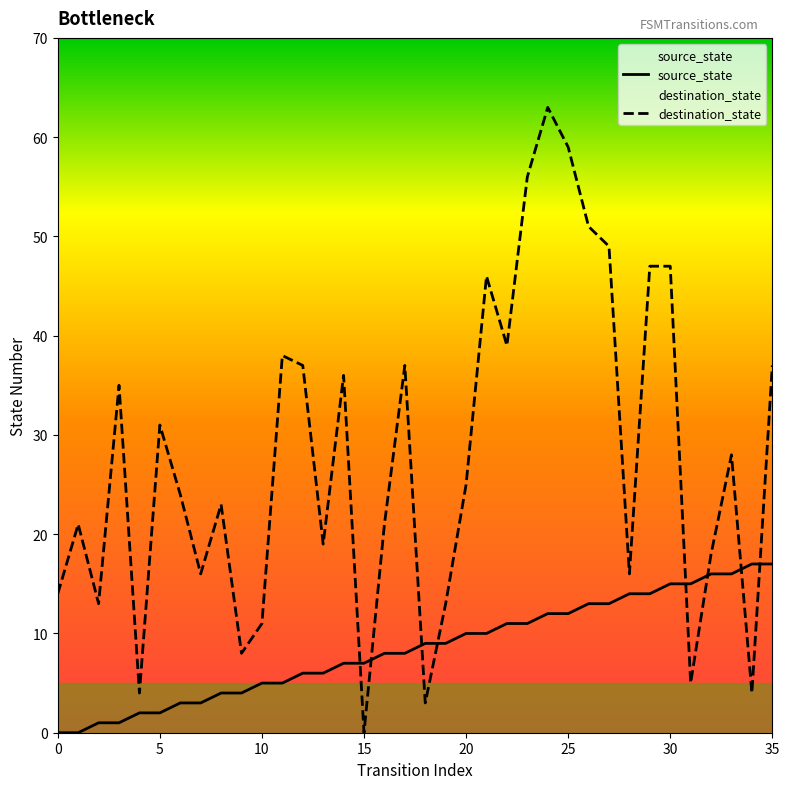

True or false: destination_state and source_state intersect in this chart.

True